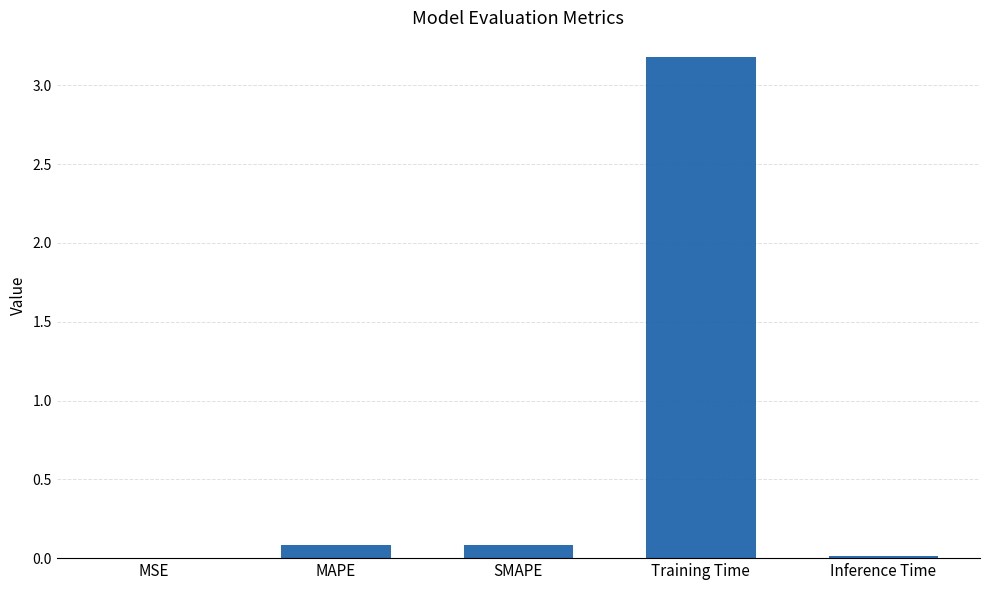

What is the maximum value shown in the chart?

3.2